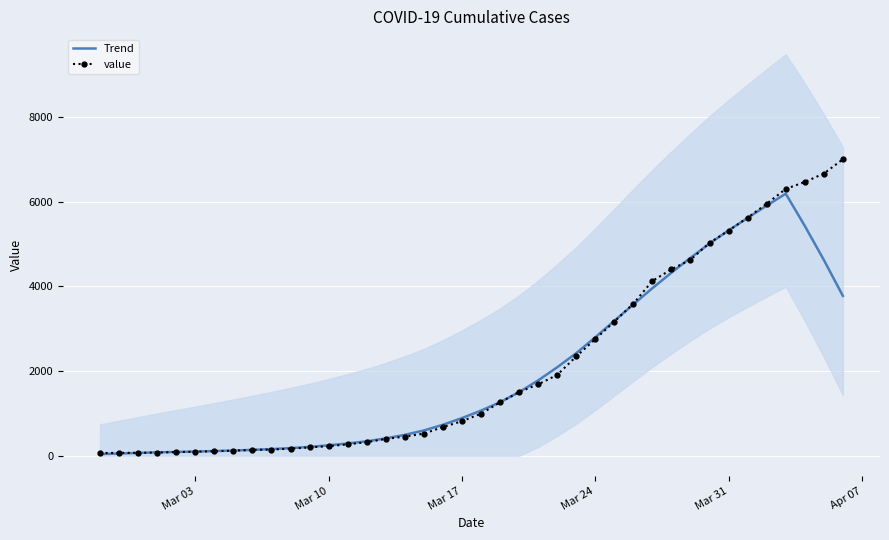

How many data points does each series have?

40